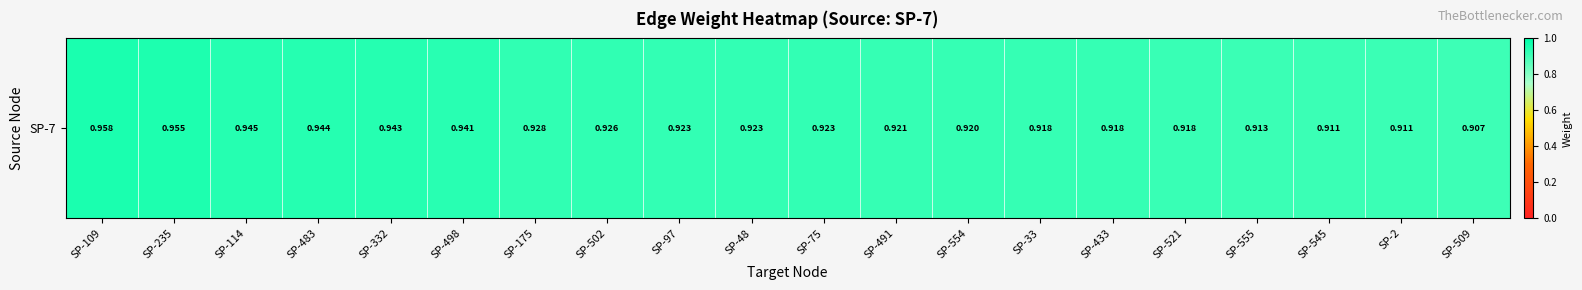

Reading right to left, list all the values displayed in this chart.

0.9	0.9	0.9	0.9	0.9	0.9	0.9	0.9	0.9	0.9	0.9	0.9	0.9	0.9	0.9	0.9	0.9	0.9	1.0	1.0